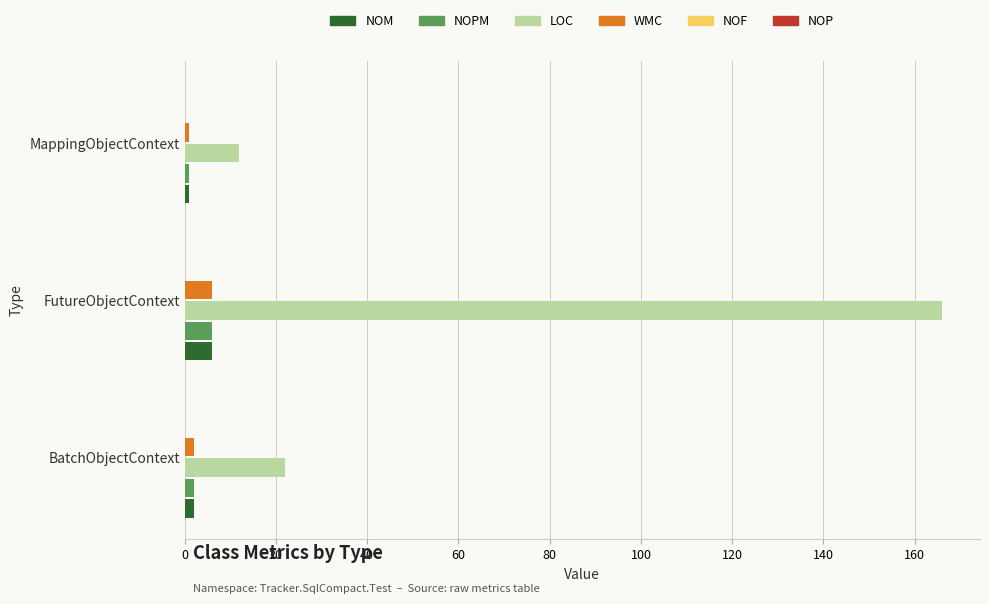

Which category has the highest value across all series?

FutureObjectContext